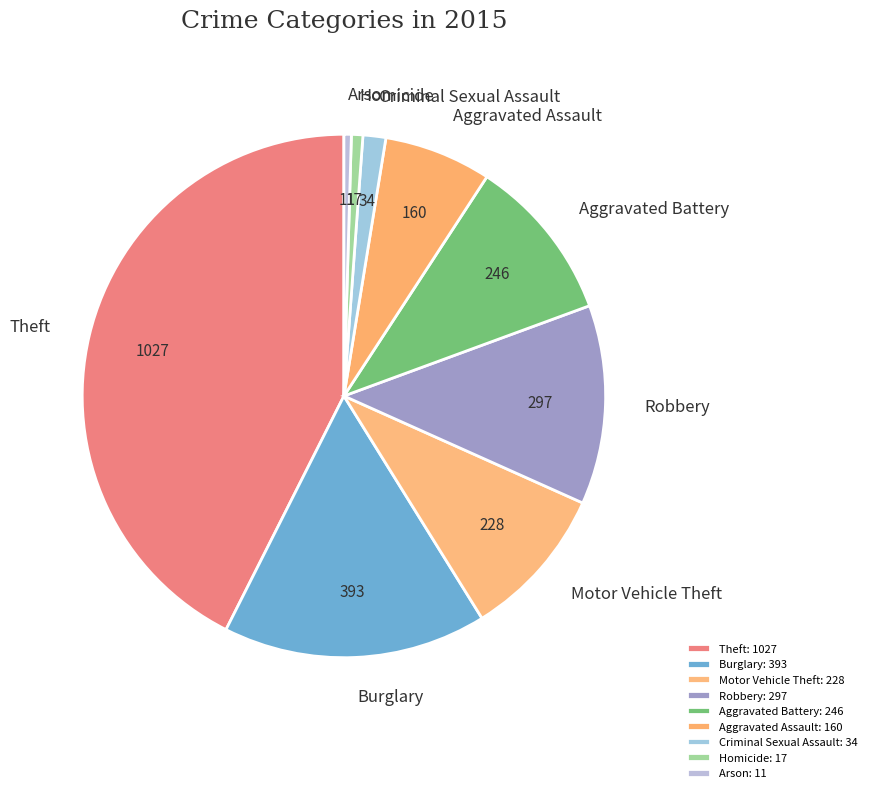

Does Aggravated Battery represent more than half of the total?

No